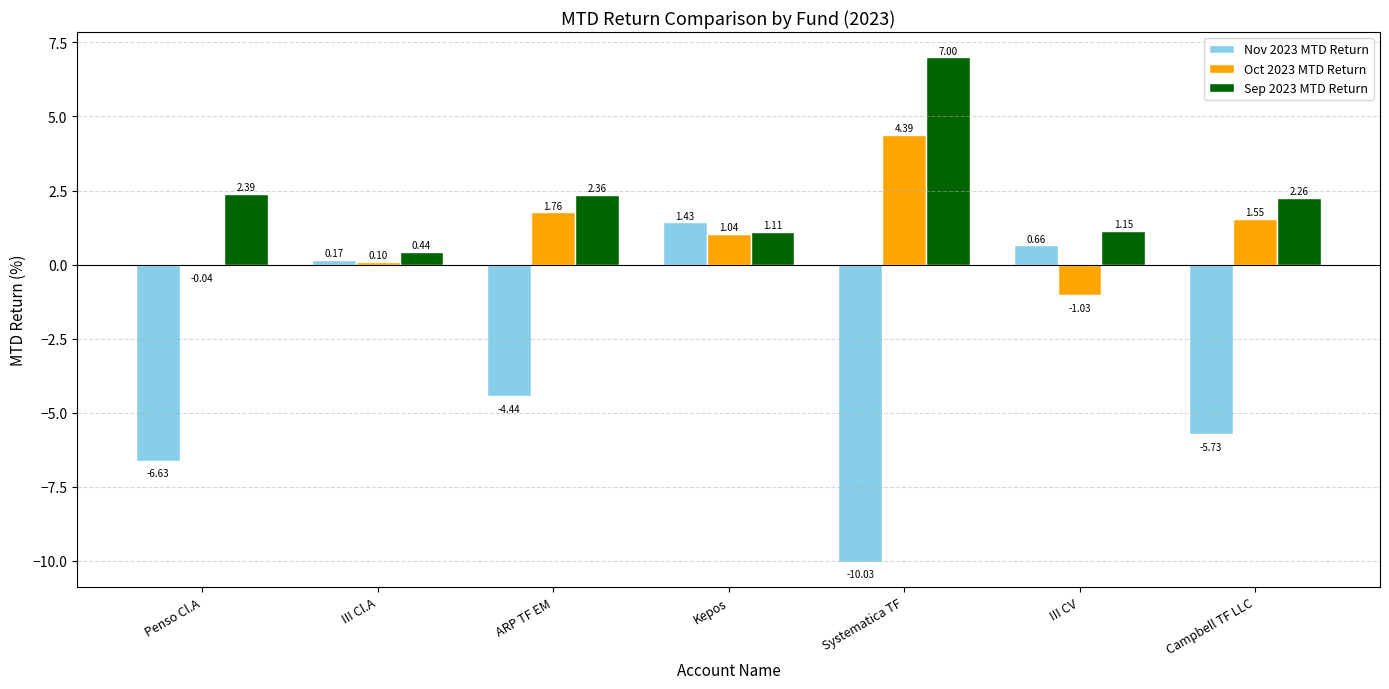

Are the bars grouped side by side (vs. stacked)?

Yes